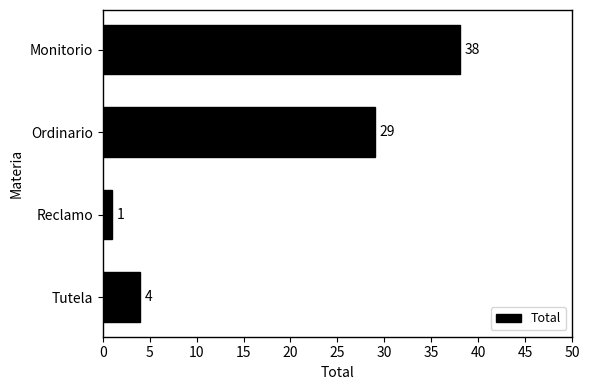

Does the chart contain stacked bars?

No